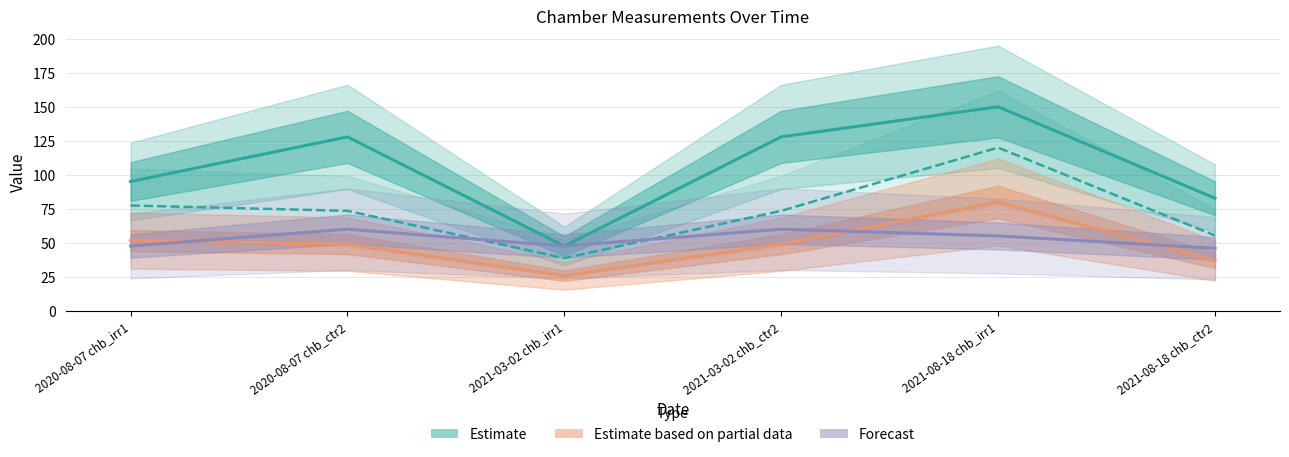

Which series has the widest spread of values?

Estimate (amount)